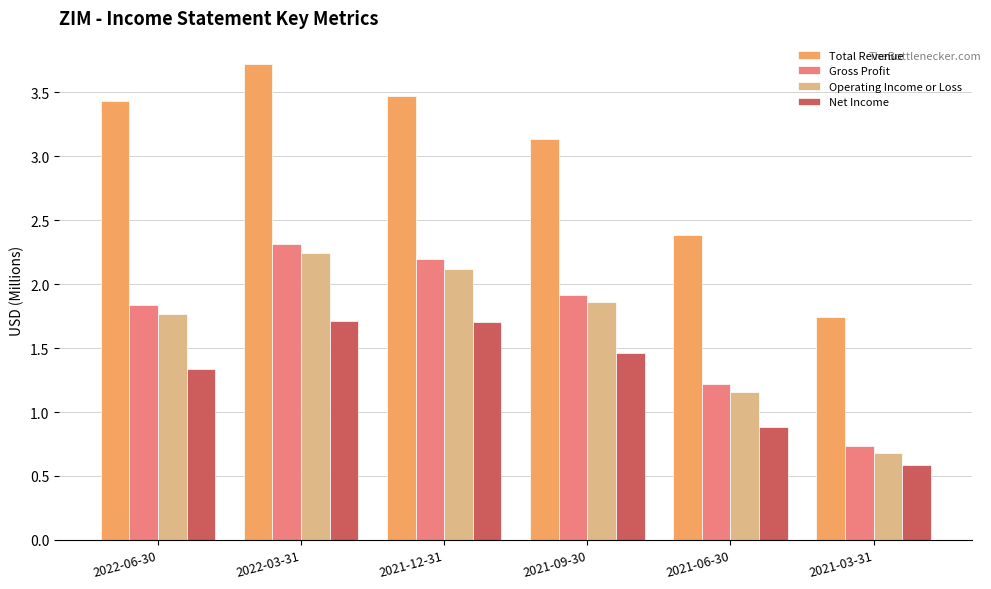

What is the spread (max minus min) of values at 2022-03-31?

2.0